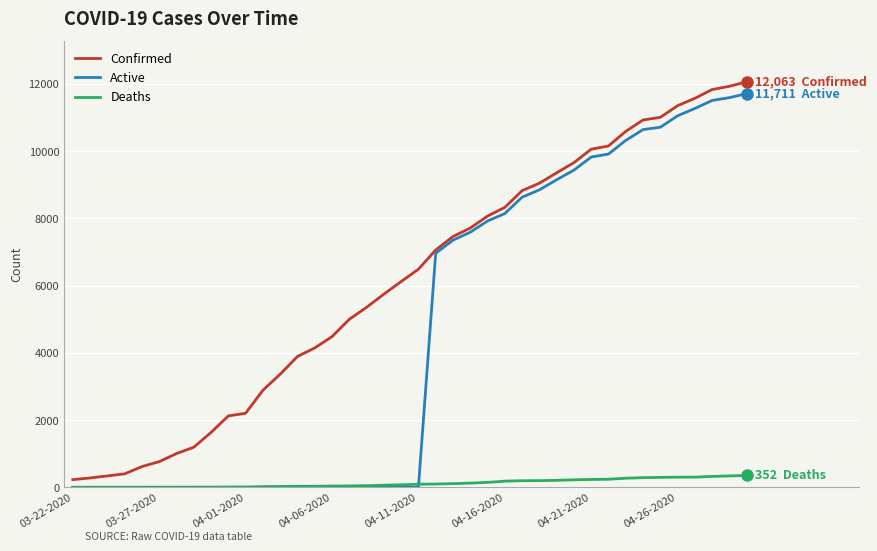

What is the greatest value displayed?

12063